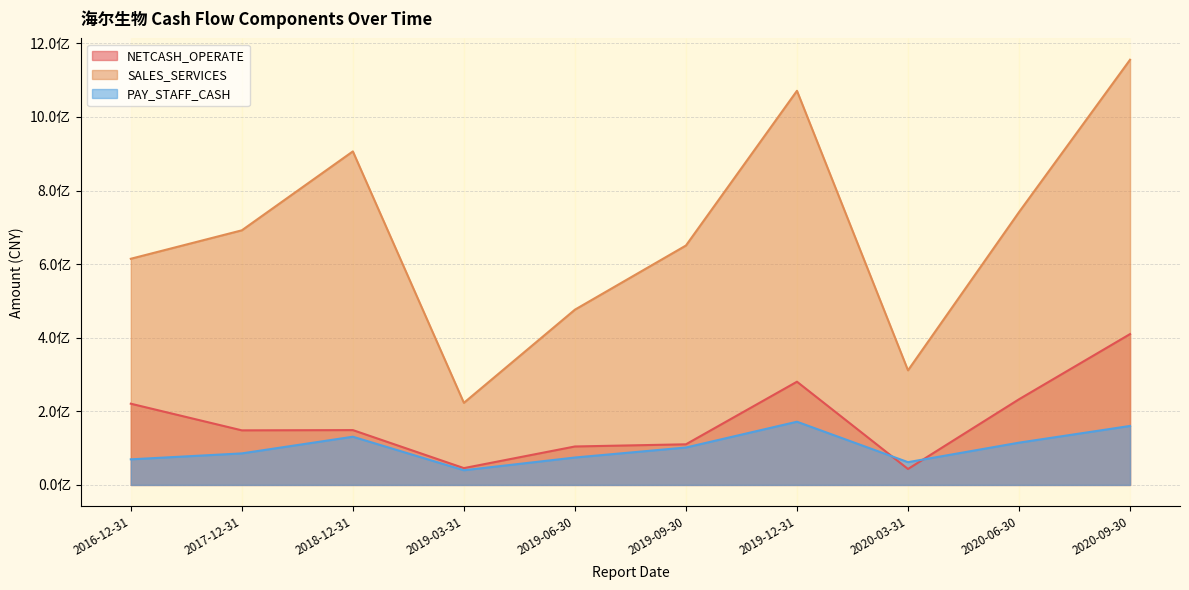

What is the average value of the PAY_STAFF_CASH series?

101113575.4